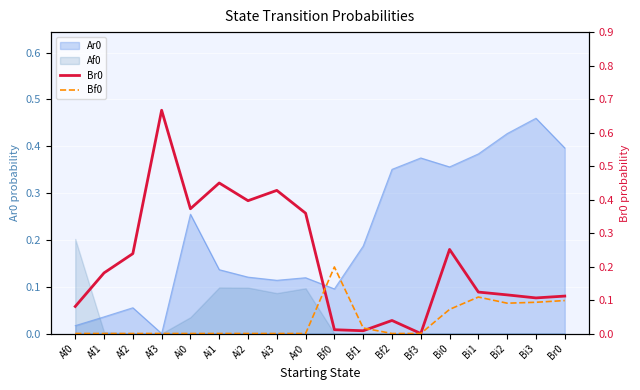

What is the maximum value for Bf0?

0.2